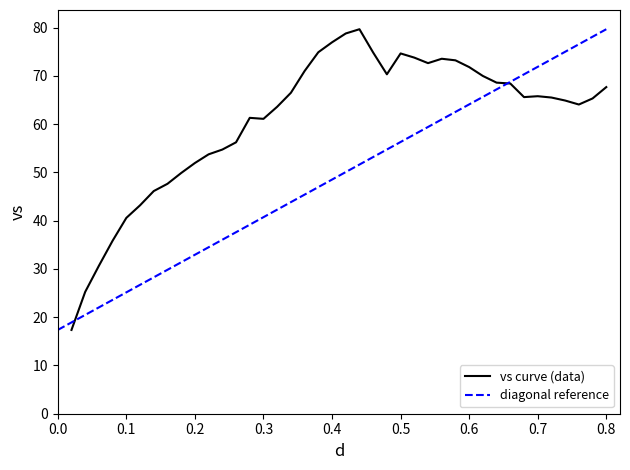

What is the minimum value shown in the chart?

17.4